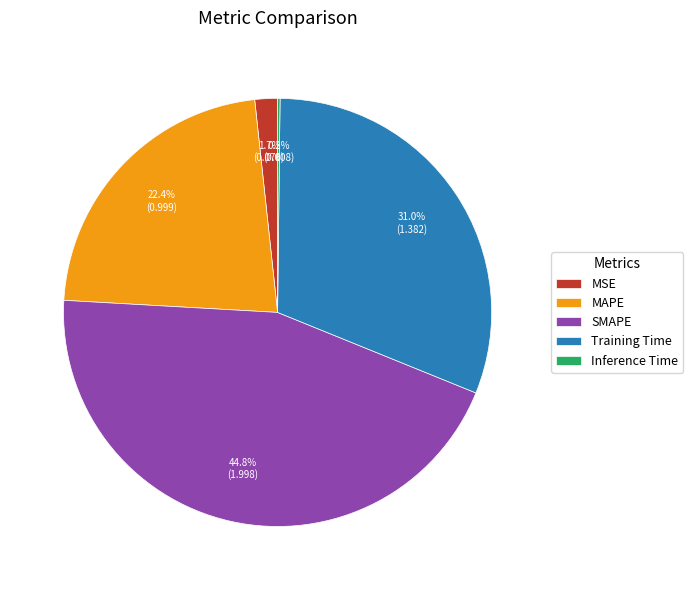

The SMAPE slice represents 45% of the pie. True or false?

True